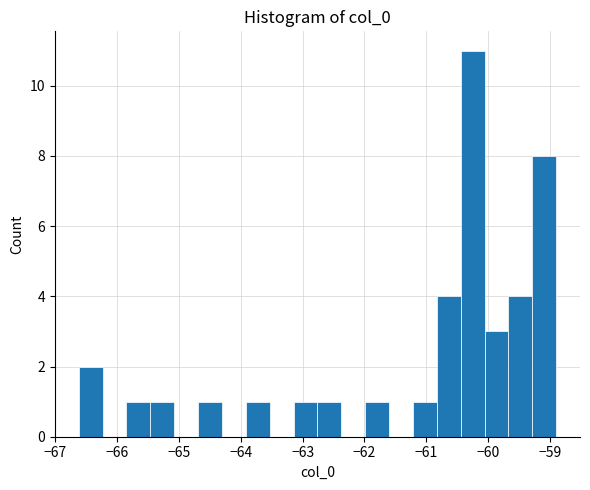

Read against the x-axis, roughly where is the centre of the tallest bar?

-60.3